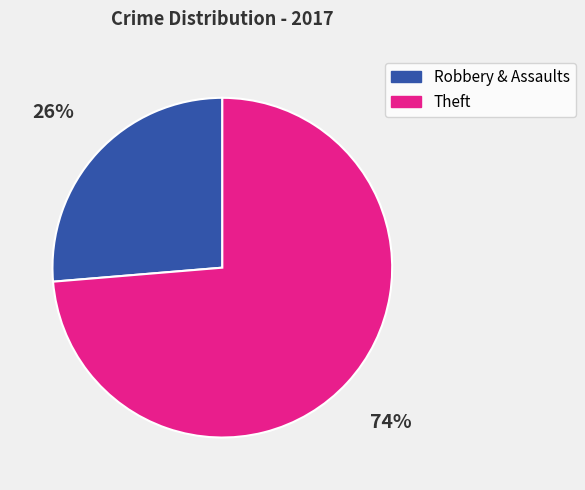

Is there any slice that represents more than half of the pie?

Yes